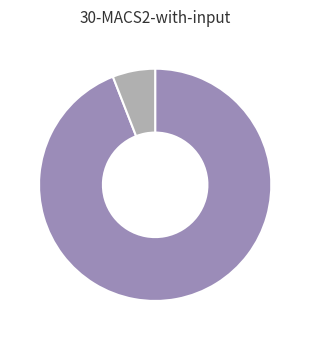

Does any single category account for the majority?

Yes